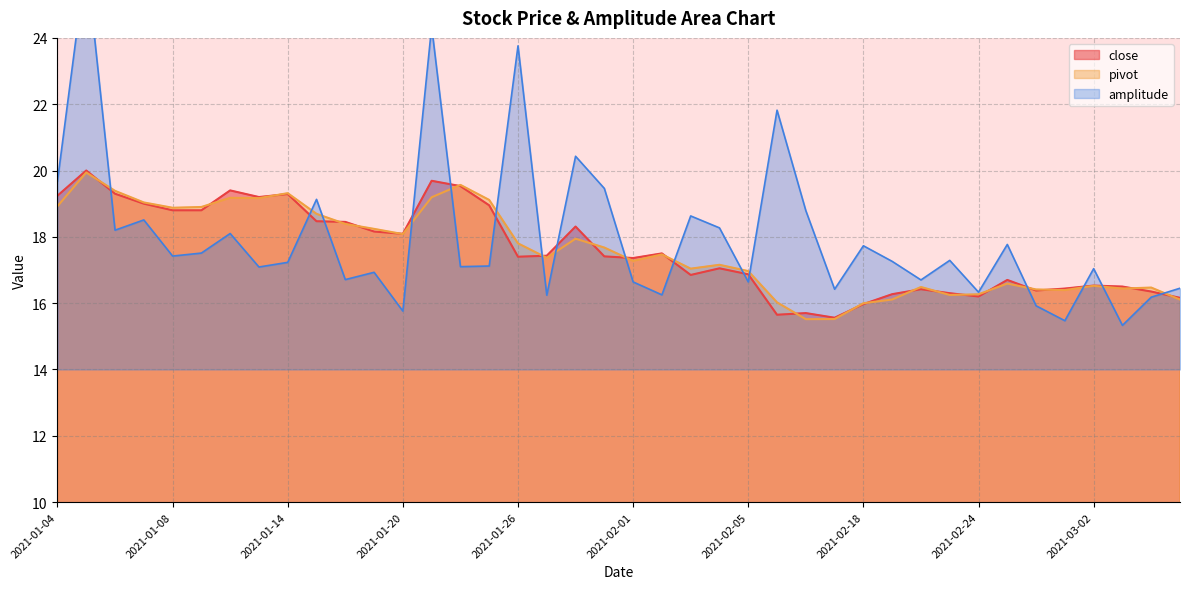

What is the spread (max minus min) of values at 2021-01-25?

2.0